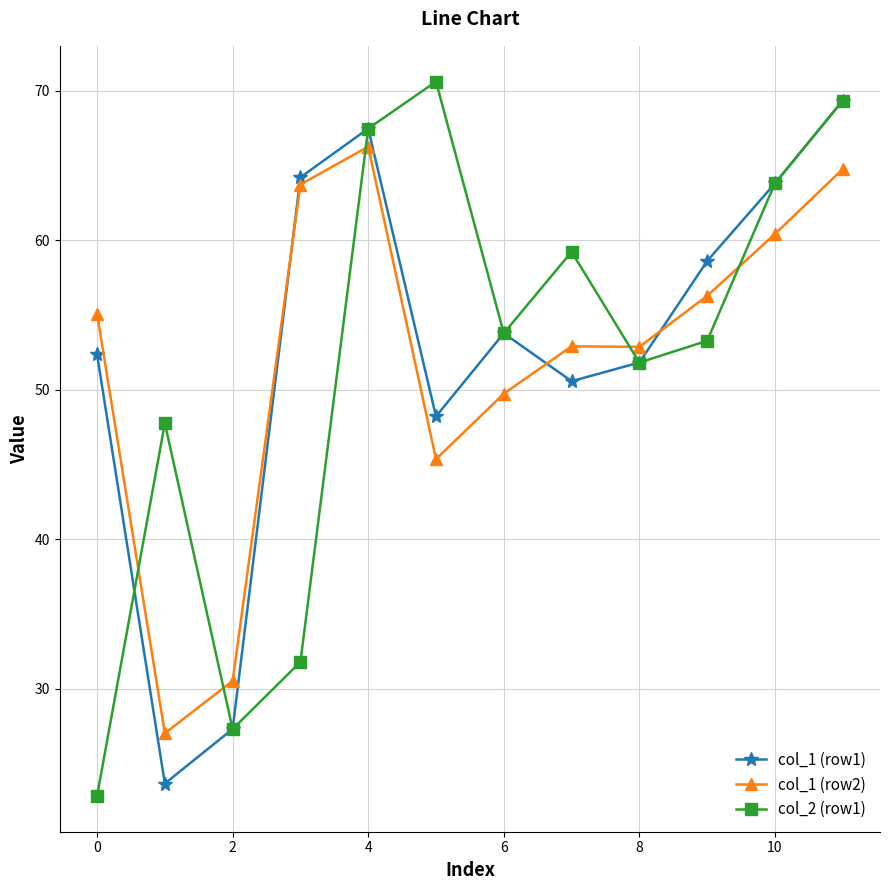

At how many categories does at least one series exceed 63?

5